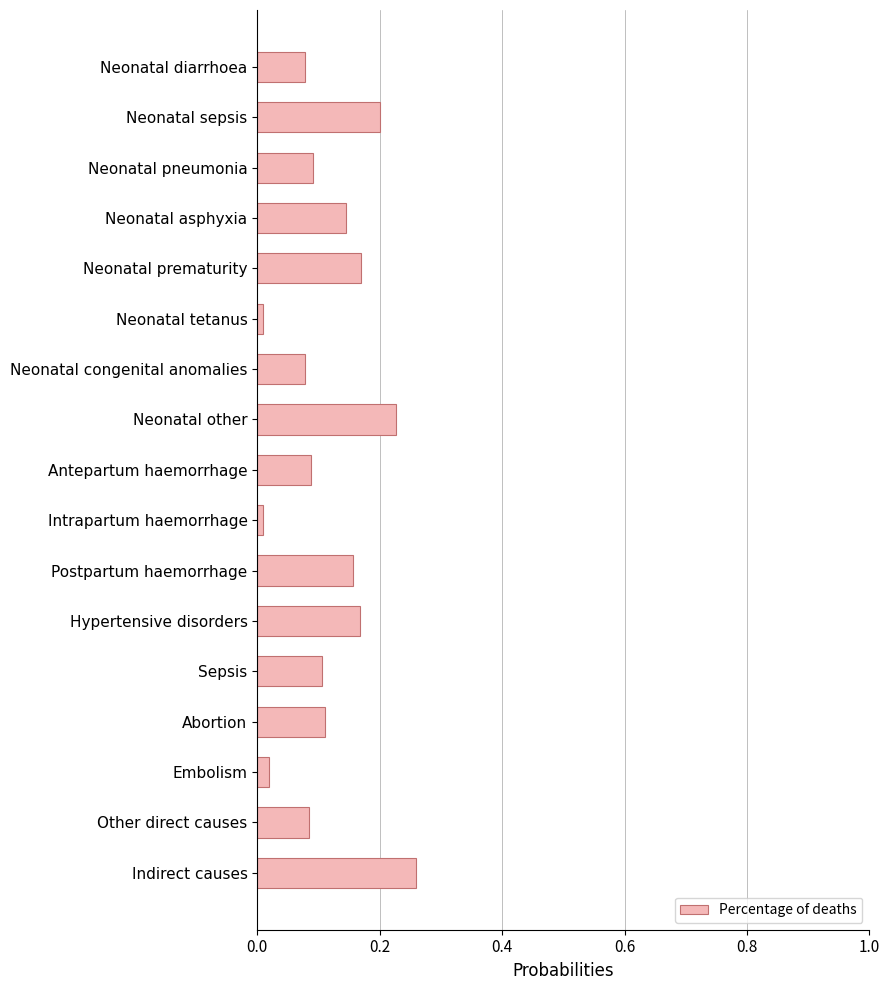

What is the label of the 12th bar from the top?

Hypertensive disorders